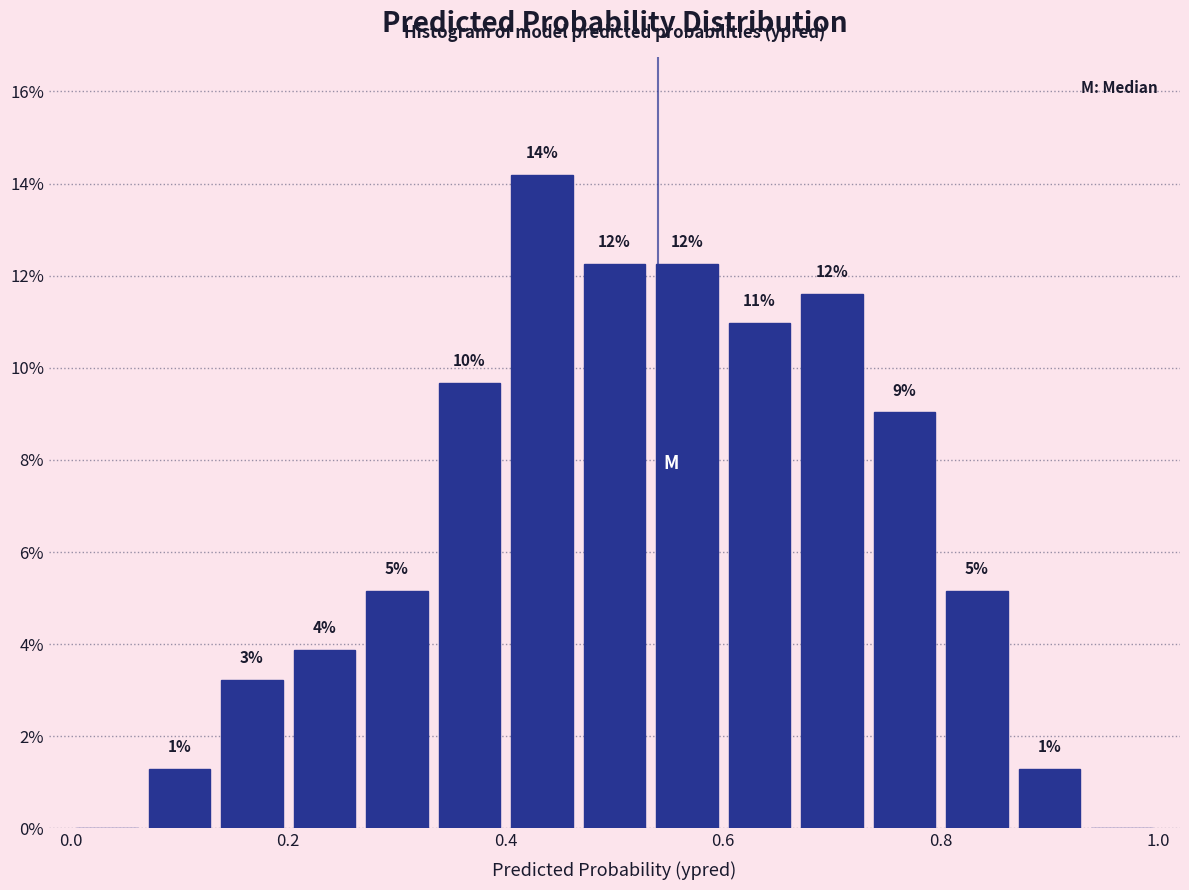

Read against the x-axis, roughly where is the centre of the tallest bar?

0.44